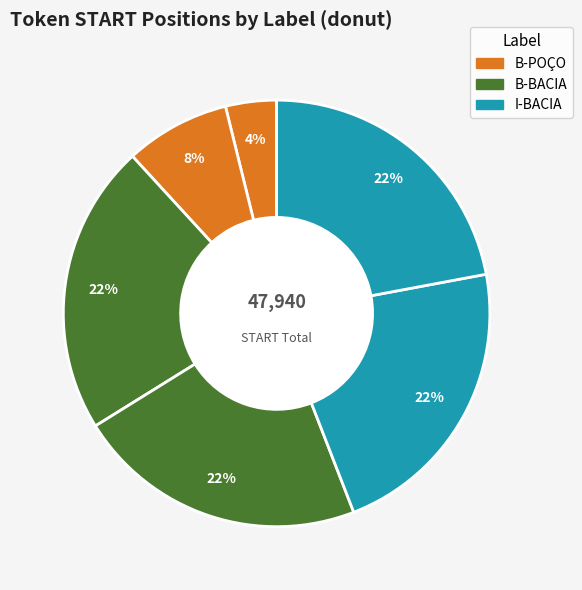

Count the number of slices in the pie.

6